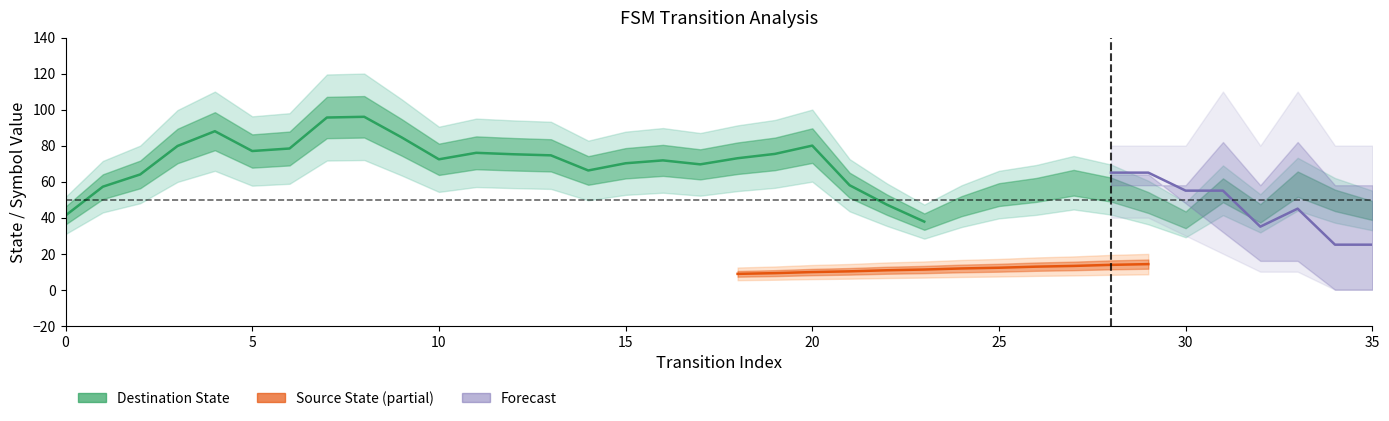

How many interior local valleys does the input_symbol_a series have?

4